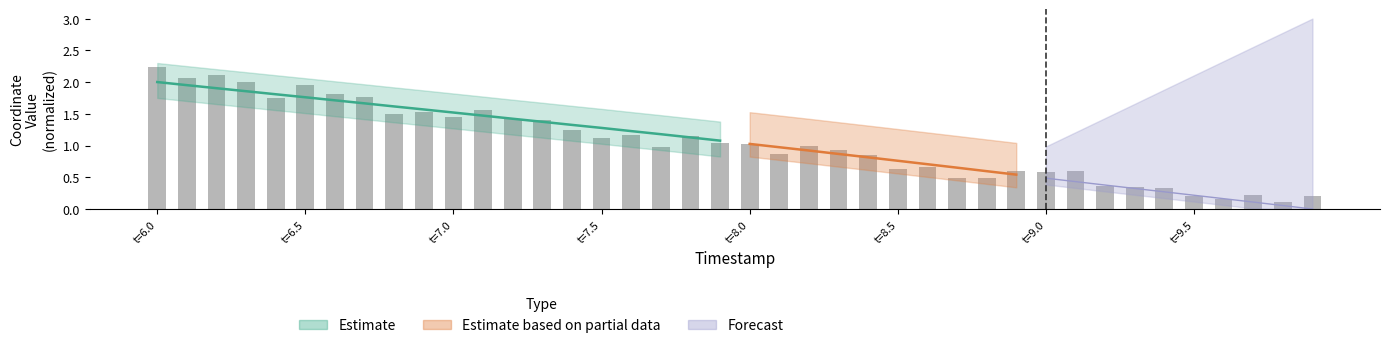

Count the number of categories in the chart.

40